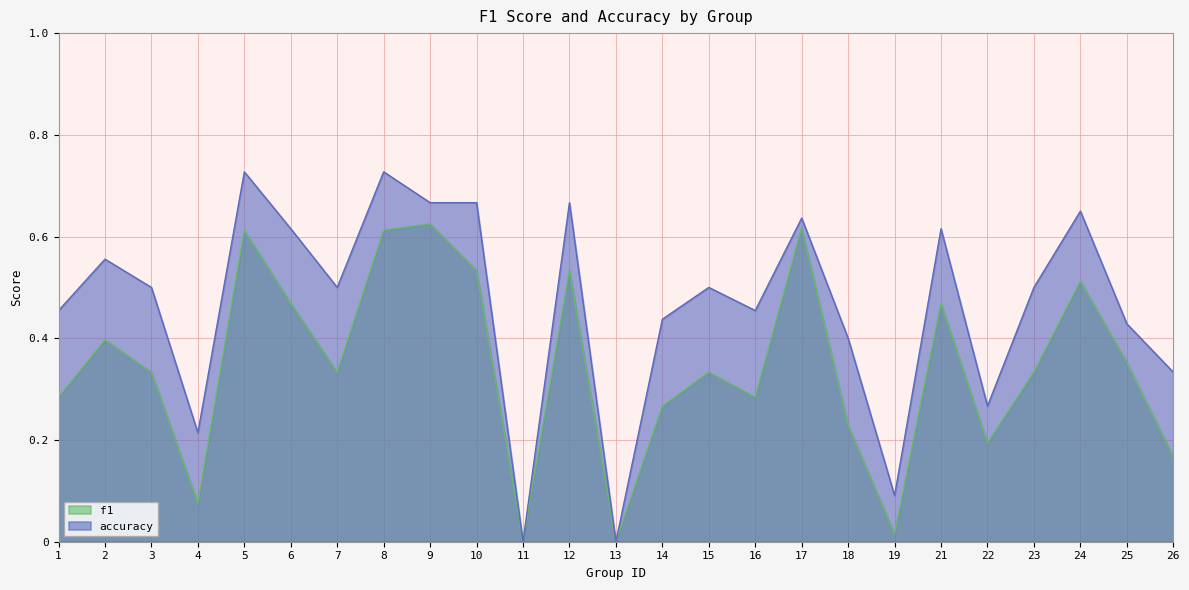

How many lines are shown in the chart?

2